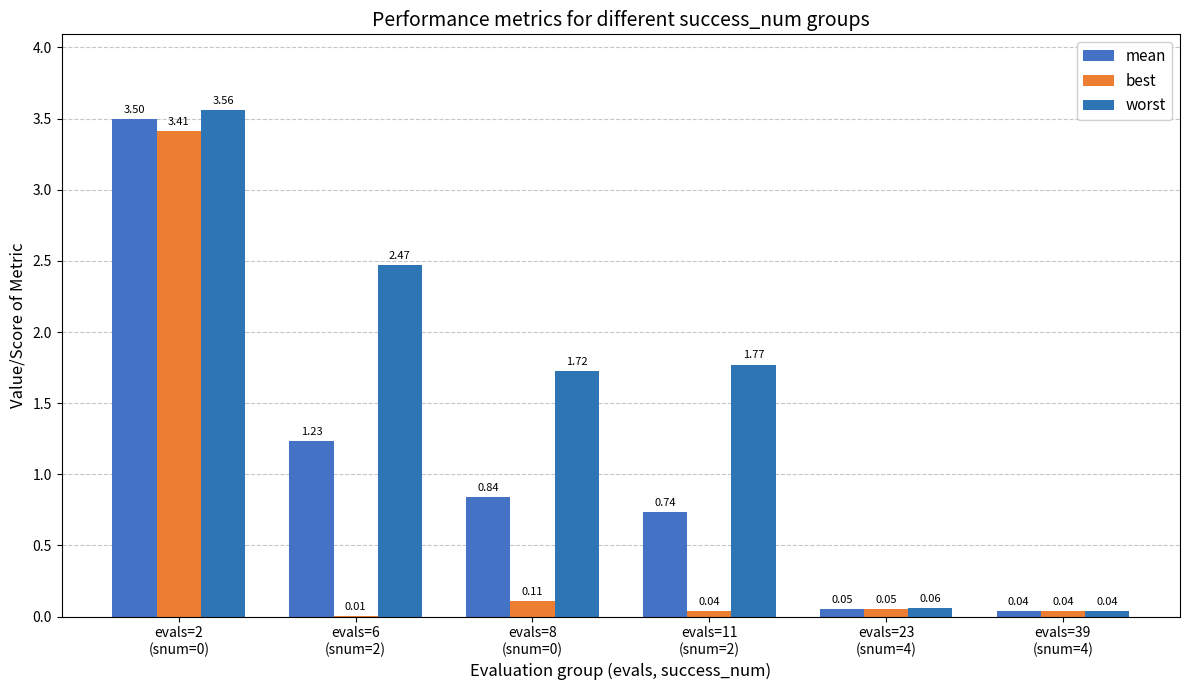

At which label does worst reach its peak?

evals=2
(snum=0)